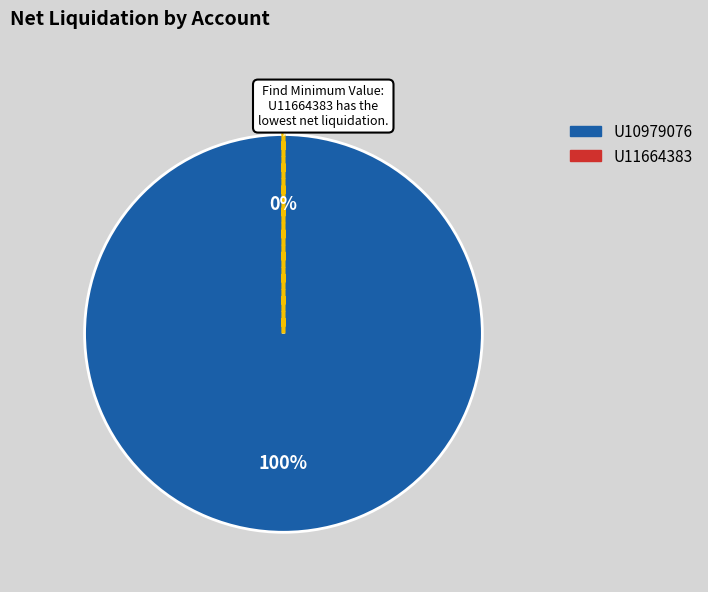

To the nearest percent, what is the average slice percentage?

50%